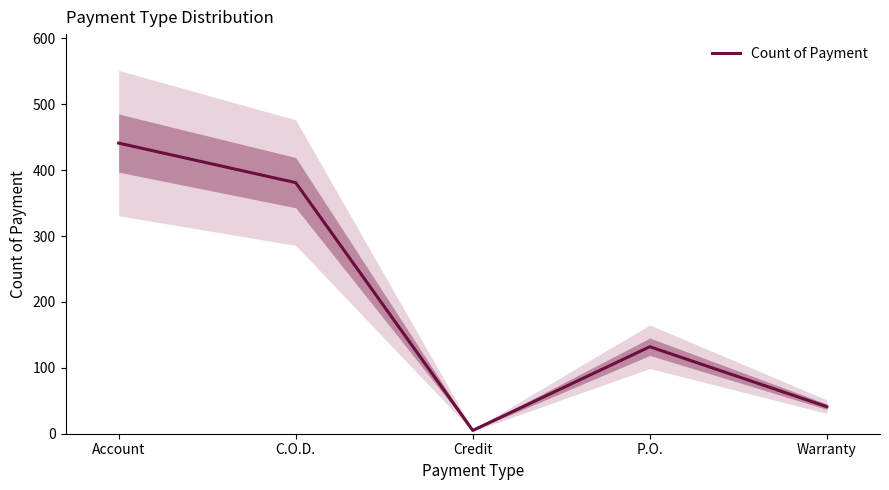

True or false: the data has more than 0 interior local peaks.

True